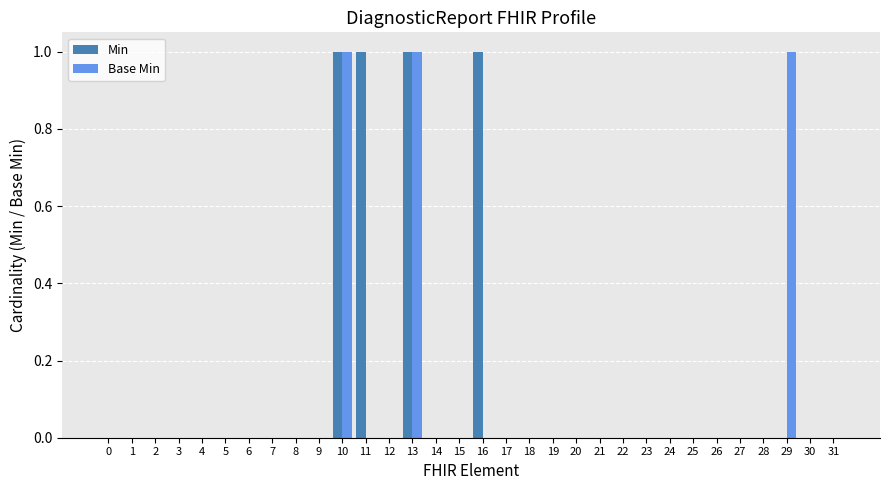

True or false: Min has a value of -1 at 15.

False